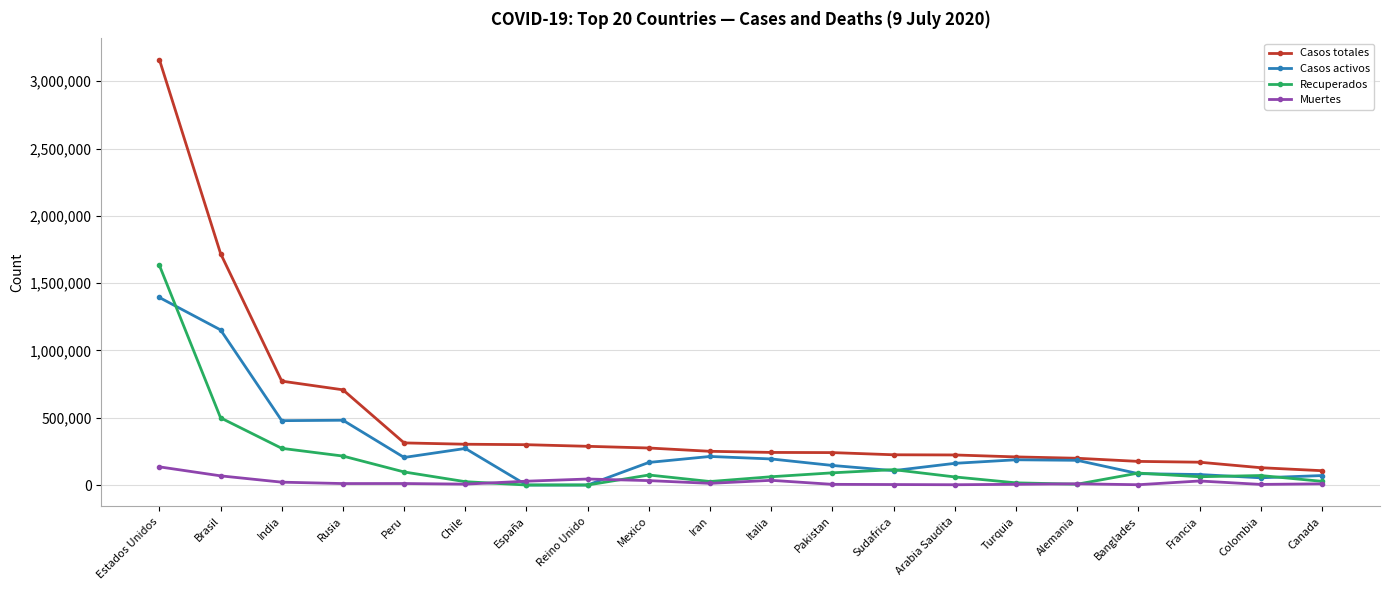

Does the chart have visible grid lines?

Yes